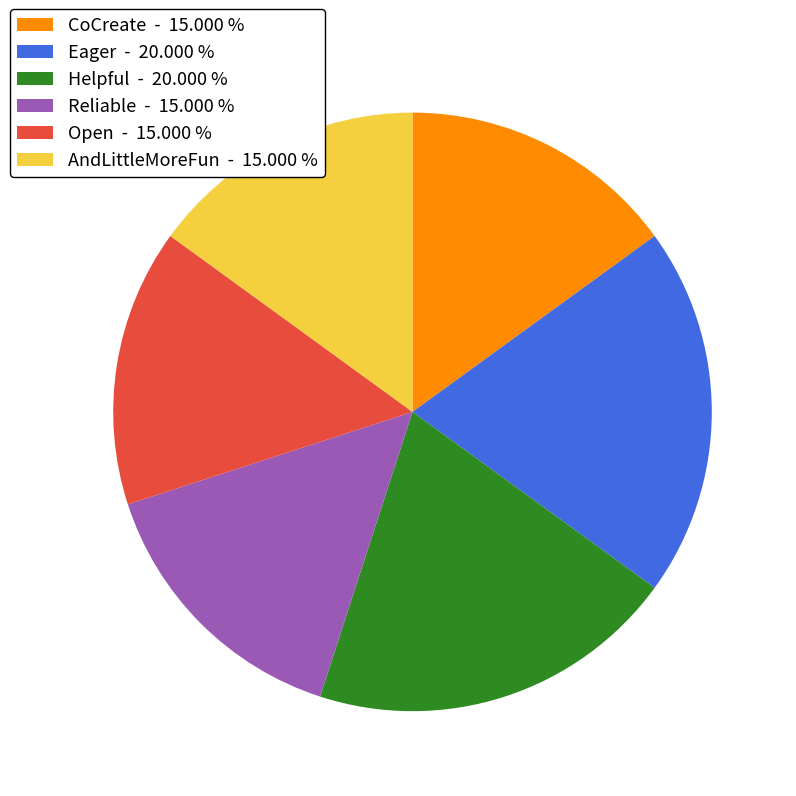

Is the sum of CoCreate - 15.000 % and Open - 15.000 % greater than half?

No